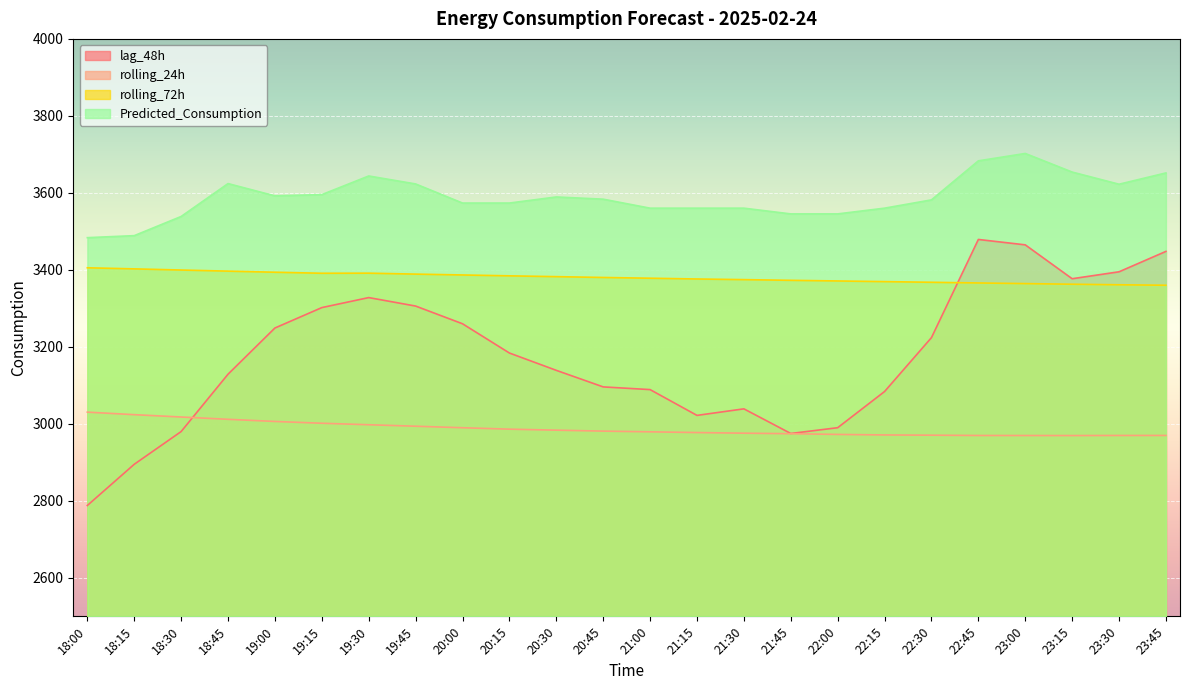

How many categories are shown in the chart?

24